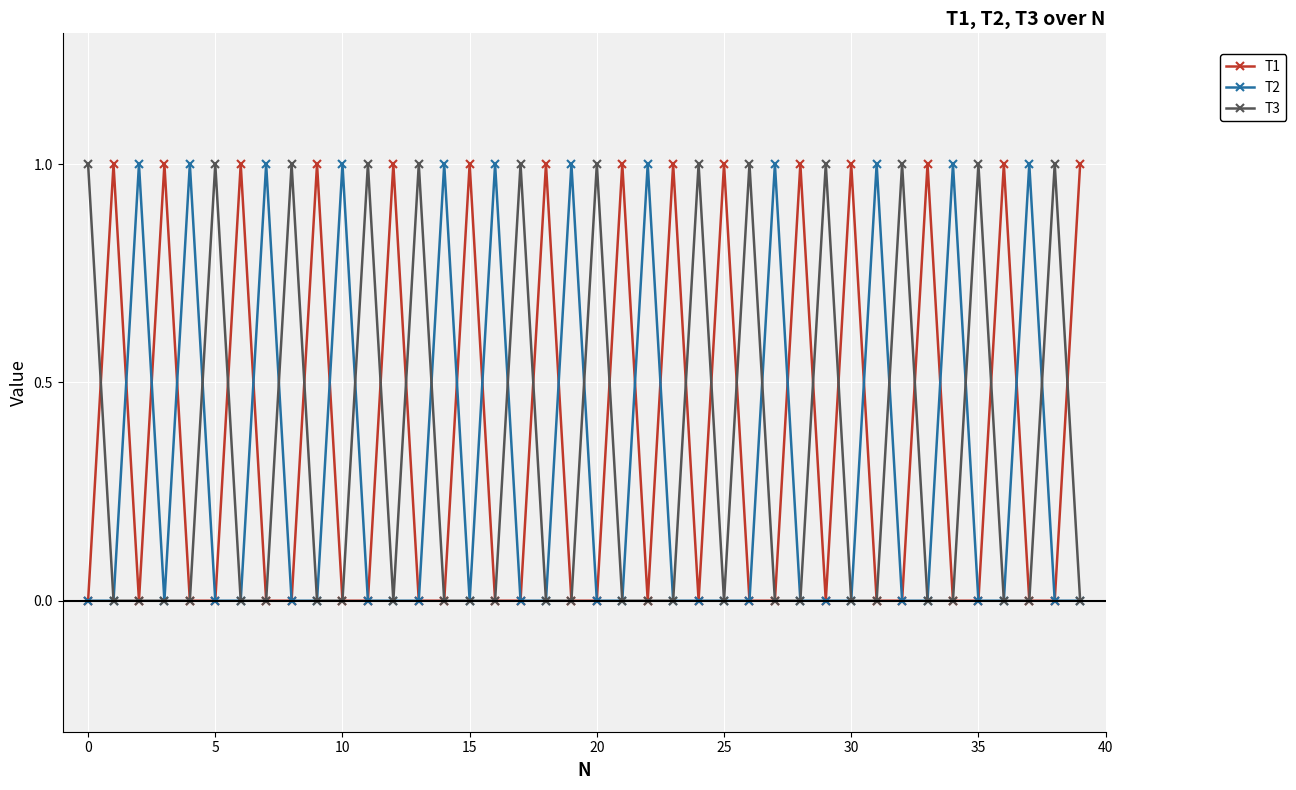

What is the value of the T3 point at the 33rd from the left?

1